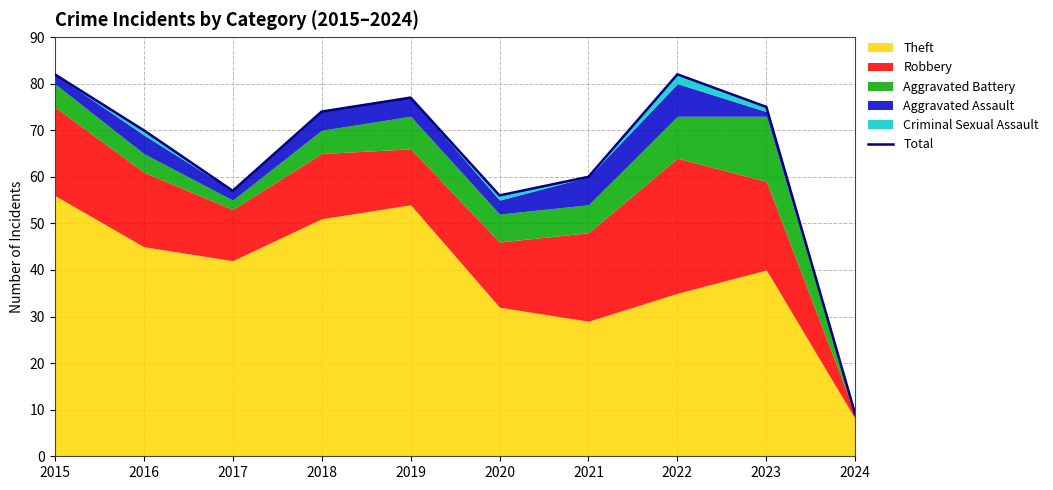

How many points are higher than both their immediate neighbors (excluding endpoints)?

2